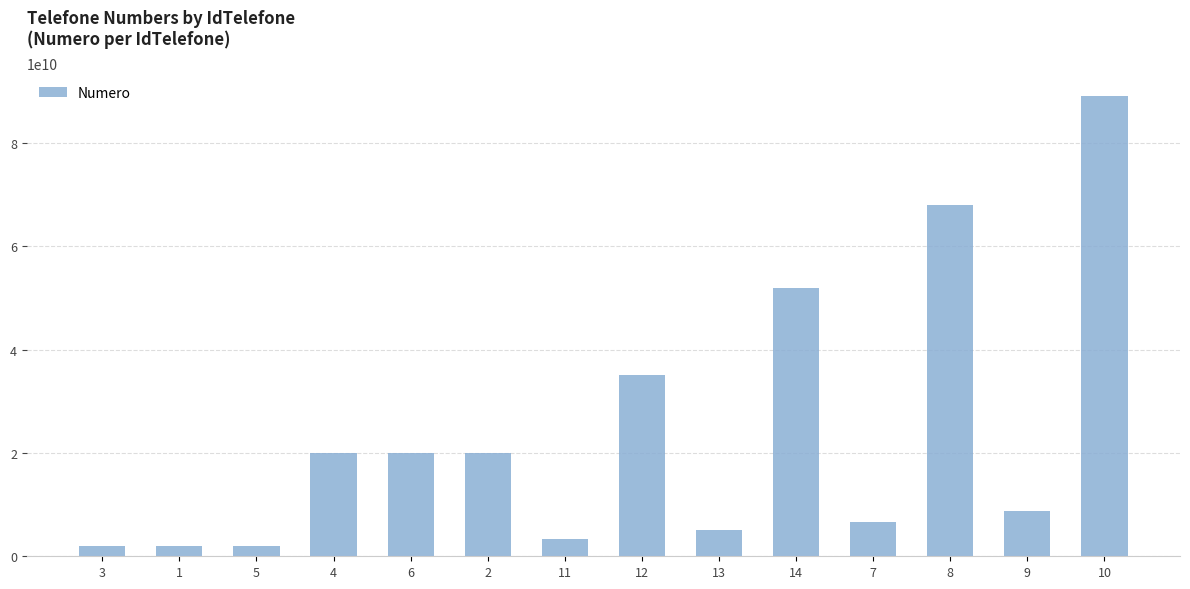

What is the greatest value displayed?

88983568928